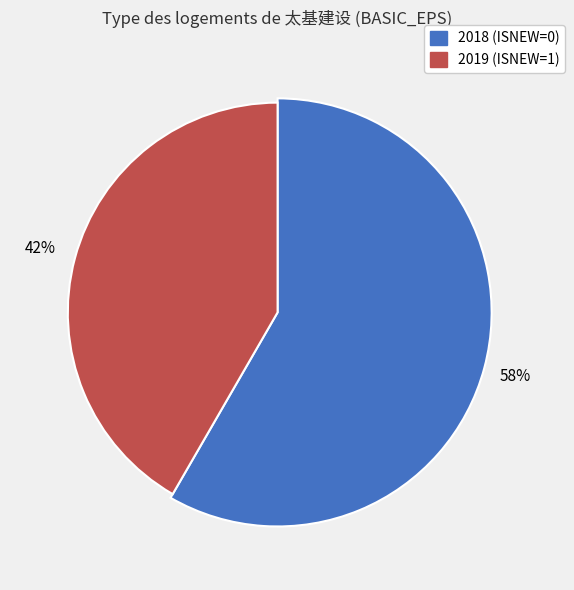

What percentage is NOT represented by 2019 (ISNEW=1)?

58.3%